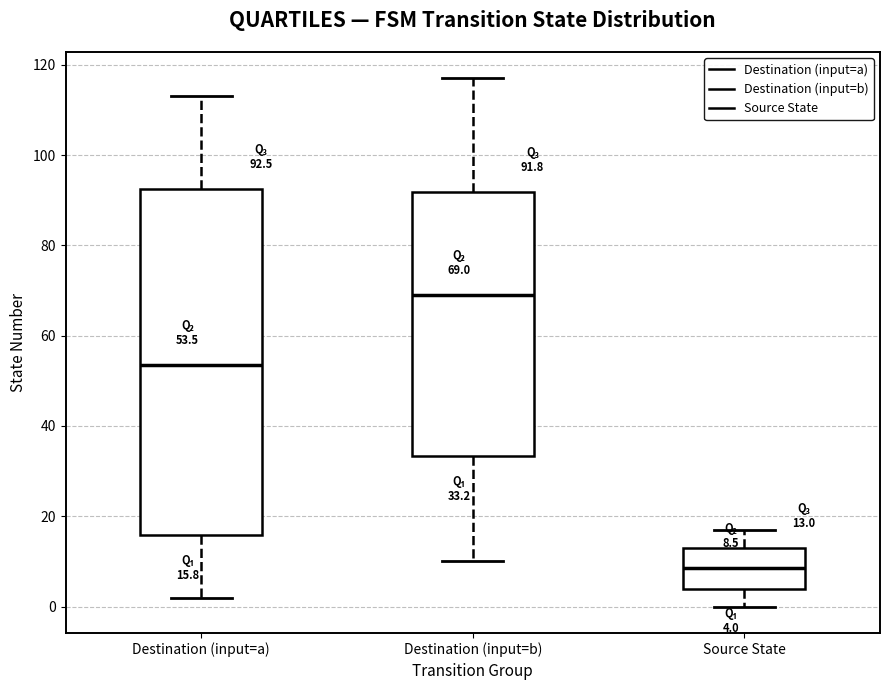

Which box's median line is the lowest?

Source State